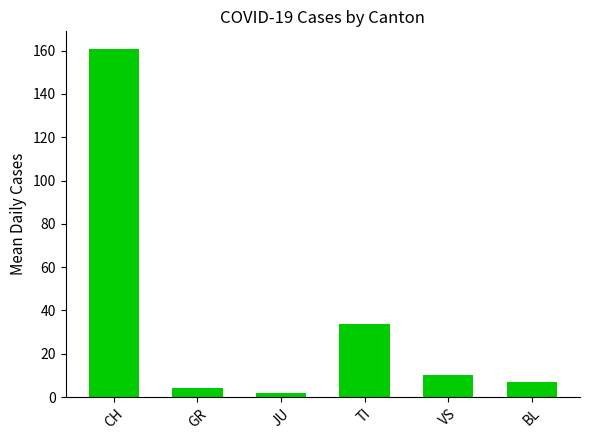

List the labels in order of value, largest first.

CH, TI, VS, BL, GR, JU